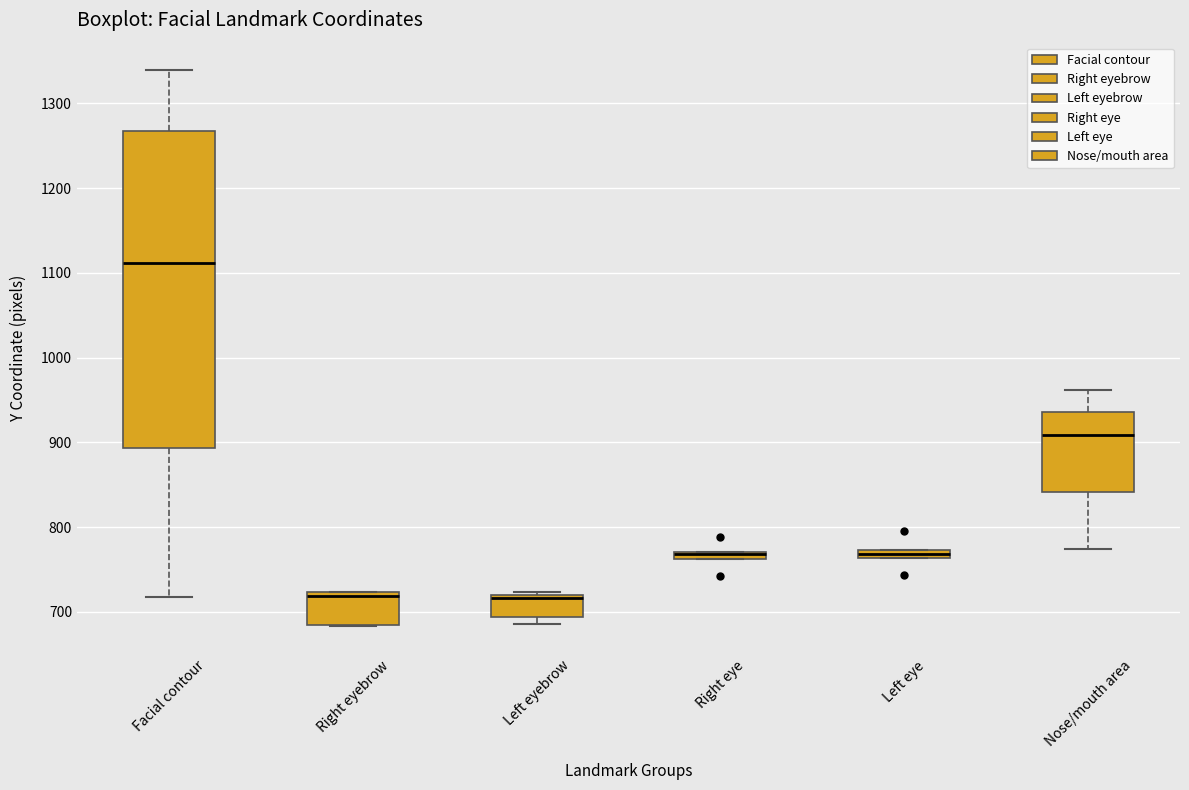

Where is the upper edge of the box for Left eye on the y-axis? The values are not printed on the chart, so give them approximately, as read against the axis.

770